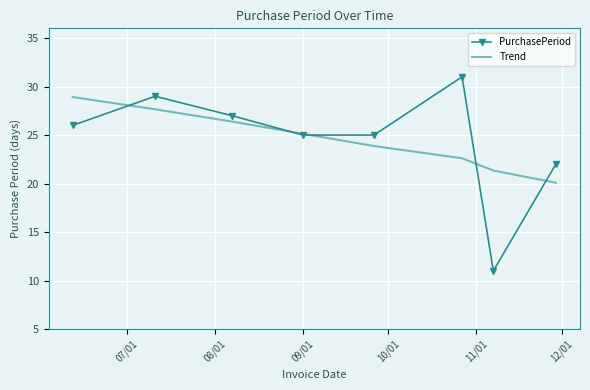

At how many categories does at least one series exceed 26?

4